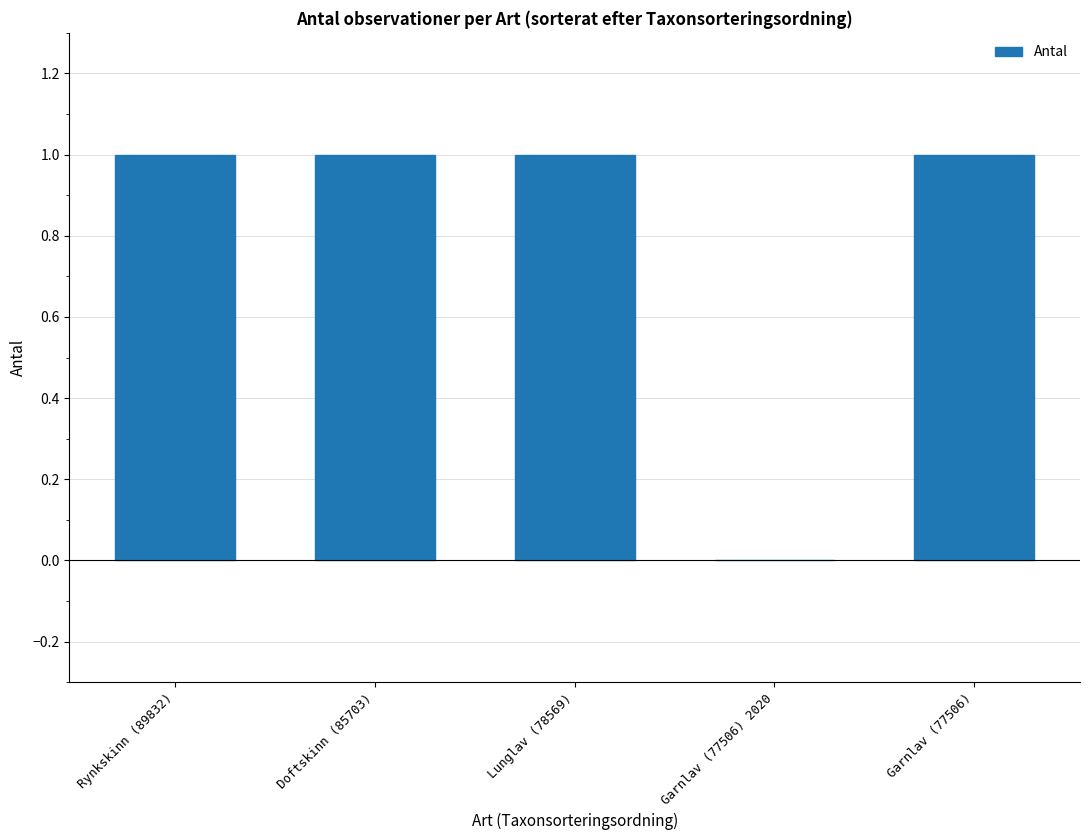

Is it true that the value at Garnlav (77506) 2020 is 0?

True